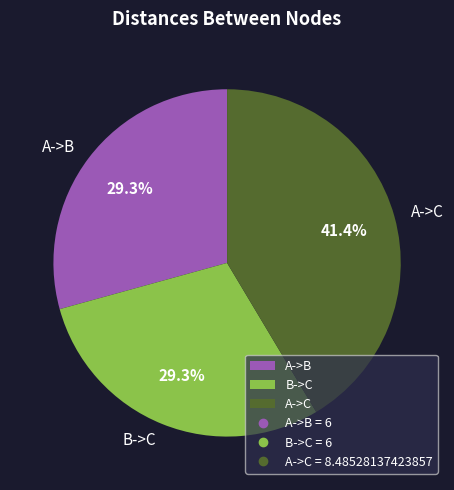

To the nearest percent, what portion does A->B represent?

29%